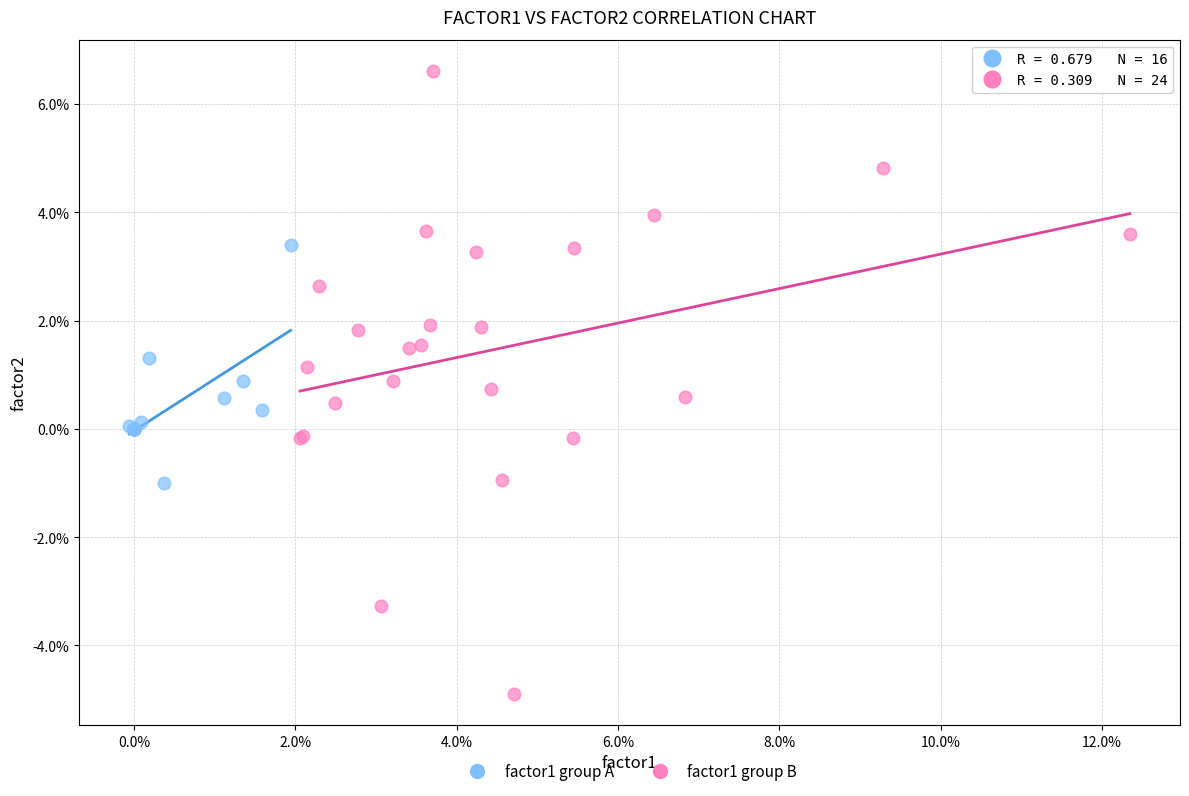

Which series has the largest Y range (max minus min)?

factor1 group B